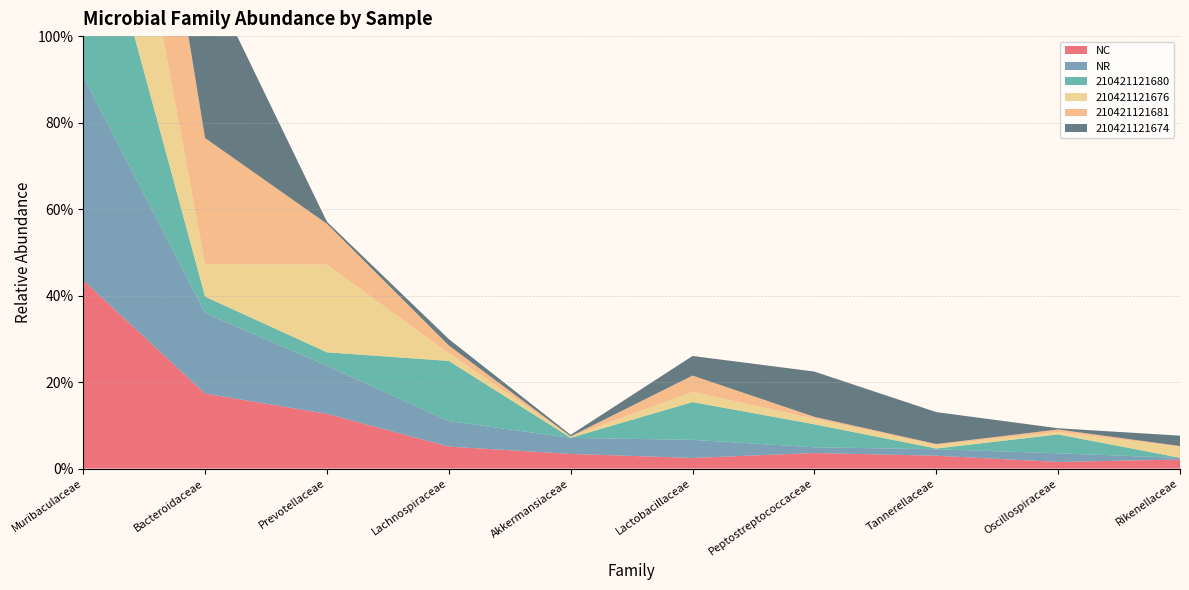

Reading left to right, what are all the values shown in this chart?

NC: 0.4	0.2	0.1	0.1	0.0	0.0	0.0	0.0	0.0	0.0
NR: 0.5	0.2	0.1	0.1	0.0	0.0	0.0	0.0	0.0	0.0
210421121680: 0.5	0.0	0.0	0.1	0.0	0.1	0.1	0.0	0.0	0.0
210421121676: 0.6	0.1	0.2	0.0	0.0	0.0	0.0	0.0	0.0	0.0
210421121681: 0.5	0.3	0.1	0.0	0.0	0.0	0.0	0.0	0.0	0.0
210421121674: 0.3	0.4	0.0	0.0	0.0	0.0	0.1	0.1	0.0	0.0